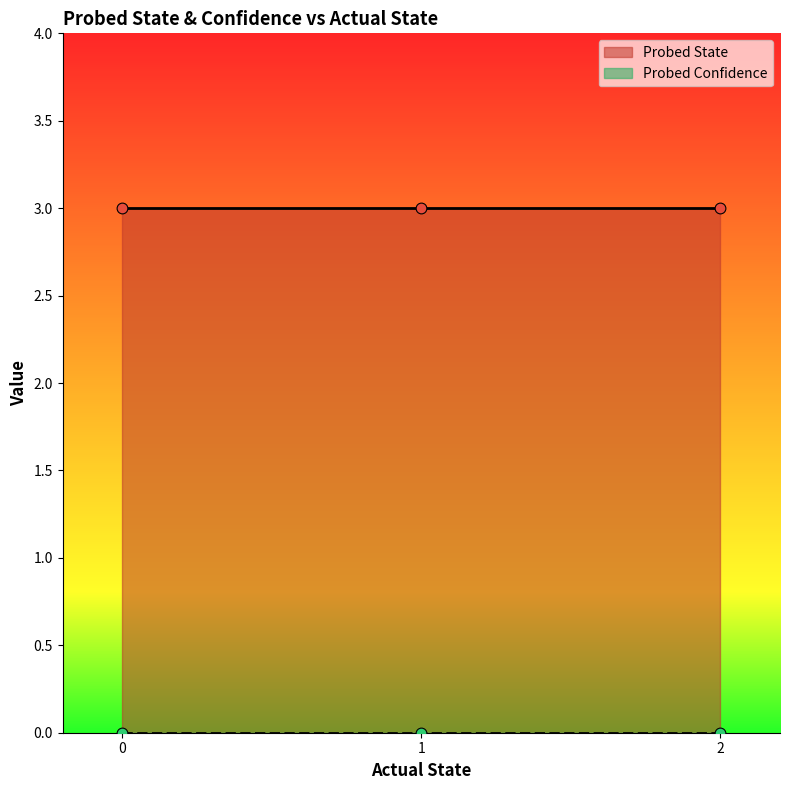

What is the total value across all series at 2?

3